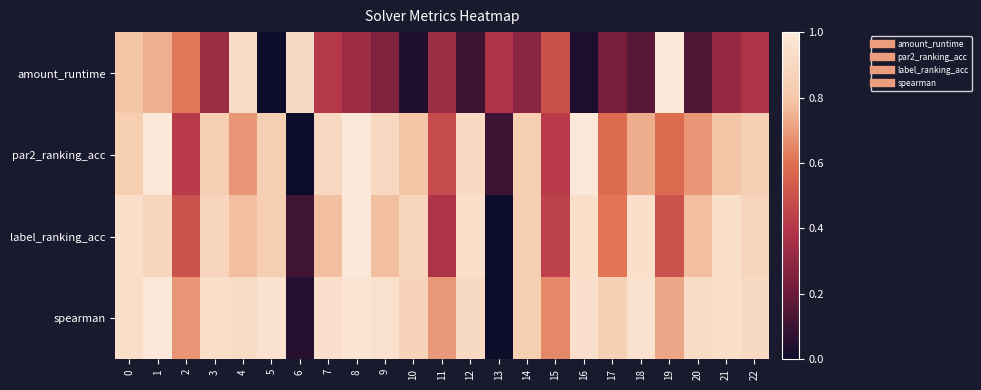

Reading right to left, list all the values displayed in this chart.

amount_runtime: 22=0.4	21=0.3	20=0.1	19=1.0	18=0.2	17=0.2	16=0.0	15=0.5	14=0.3	13=0.4	12=0.1	11=0.3	10=0.0	9=0.3	8=0.3	7=0.4	6=0.9	5=0.0	4=0.9	3=0.3	2=0.6	1=0.7	0=0.8
par2_ranking_acc: 22=0.8	21=0.8	20=0.7	19=0.6	18=0.7	17=0.6	16=1.0	15=0.4	14=0.8	13=0.1	12=0.9	11=0.5	10=0.8	9=0.9	8=1.0	7=0.9	6=0.0	5=0.8	4=0.7	3=0.8	2=0.4	1=1.0	0=0.8
label_ranking_acc: 22=0.9	21=0.9	20=0.8	19=0.5	18=0.9	17=0.6	16=0.9	15=0.4	14=0.8	13=0.0	12=0.9	11=0.4	10=0.9	9=0.8	8=1.0	7=0.8	6=0.1	5=0.8	4=0.8	3=0.9	2=0.5	1=0.9	0=0.9
spearman: 22=0.9	21=0.9	20=0.9	19=0.7	18=1.0	17=0.8	16=0.9	15=0.7	14=0.8	13=0.0	12=0.9	11=0.7	10=0.9	9=1.0	8=1.0	7=0.9	6=0.1	5=1.0	4=0.9	3=0.9	2=0.7	1=1.0	0=0.9